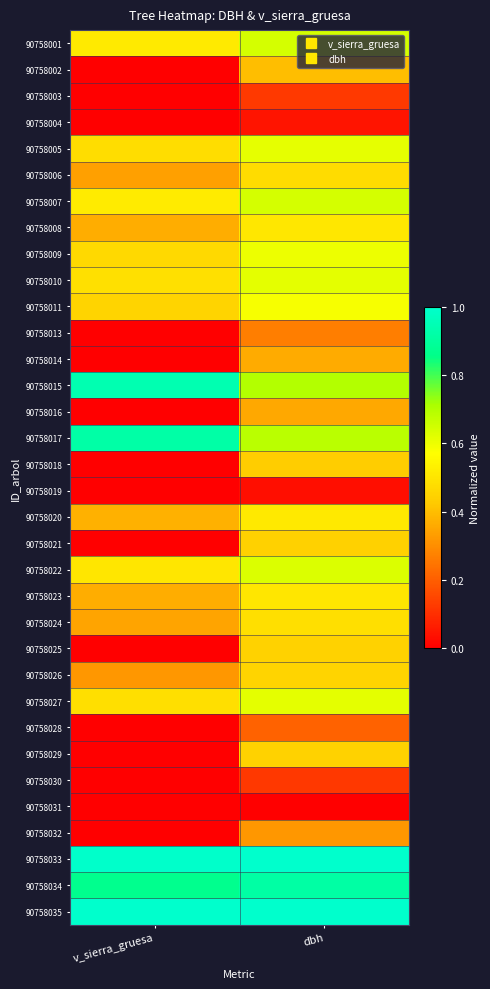

Reading left to right, what are all the values shown in this chart?

90758001: v_sierra_gruesa=0.5	dbh=0.6
90758002: v_sierra_gruesa=0.0	dbh=0.4
90758003: v_sierra_gruesa=0.0	dbh=0.1
90758004: v_sierra_gruesa=0.0	dbh=0.0
90758005: v_sierra_gruesa=0.5	dbh=0.6
90758006: v_sierra_gruesa=0.3	dbh=0.5
90758007: v_sierra_gruesa=0.5	dbh=0.6
90758008: v_sierra_gruesa=0.4	dbh=0.5
90758009: v_sierra_gruesa=0.5	dbh=0.6
90758010: v_sierra_gruesa=0.5	dbh=0.6
90758011: v_sierra_gruesa=0.5	dbh=0.6
90758013: v_sierra_gruesa=0.0	dbh=0.3
90758014: v_sierra_gruesa=0.0	dbh=0.4
90758015: v_sierra_gruesa=0.9	dbh=0.7
90758016: v_sierra_gruesa=0.0	dbh=0.4
90758017: v_sierra_gruesa=0.9	dbh=0.7
90758018: v_sierra_gruesa=0.0	dbh=0.4
90758019: v_sierra_gruesa=0.0	dbh=0.0
90758020: v_sierra_gruesa=0.4	dbh=0.5
90758021: v_sierra_gruesa=0.0	dbh=0.4
90758022: v_sierra_gruesa=0.5	dbh=0.6
90758023: v_sierra_gruesa=0.4	dbh=0.5
90758024: v_sierra_gruesa=0.3	dbh=0.5
90758025: v_sierra_gruesa=0.0	dbh=0.4
90758026: v_sierra_gruesa=0.3	dbh=0.5
90758027: v_sierra_gruesa=0.5	dbh=0.6
90758028: v_sierra_gruesa=0.0	dbh=0.2
90758029: v_sierra_gruesa=0.0	dbh=0.4
90758030: v_sierra_gruesa=0.0	dbh=0.1
90758031: v_sierra_gruesa=0.0	dbh=0.0
90758032: v_sierra_gruesa=0.0	dbh=0.3
90758033: v_sierra_gruesa=1.0	dbh=1.0
90758034: v_sierra_gruesa=0.9	dbh=0.9
90758035: v_sierra_gruesa=1.0	dbh=1.0